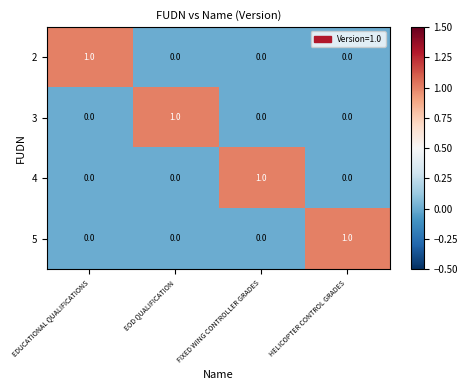

Reading left to right, transcribe all the data shown in this chart.

2: EDUCATIONAL QUALIFICATIONS=1	EOD QUALIFICATION=0	FIXED WING CONTROLLER GRADES=0	HELICOPTER CONTROL GRADES=0
3: EDUCATIONAL QUALIFICATIONS=0	EOD QUALIFICATION=1	FIXED WING CONTROLLER GRADES=0	HELICOPTER CONTROL GRADES=0
4: EDUCATIONAL QUALIFICATIONS=0	EOD QUALIFICATION=0	FIXED WING CONTROLLER GRADES=1	HELICOPTER CONTROL GRADES=0
5: EDUCATIONAL QUALIFICATIONS=0	EOD QUALIFICATION=0	FIXED WING CONTROLLER GRADES=0	HELICOPTER CONTROL GRADES=1